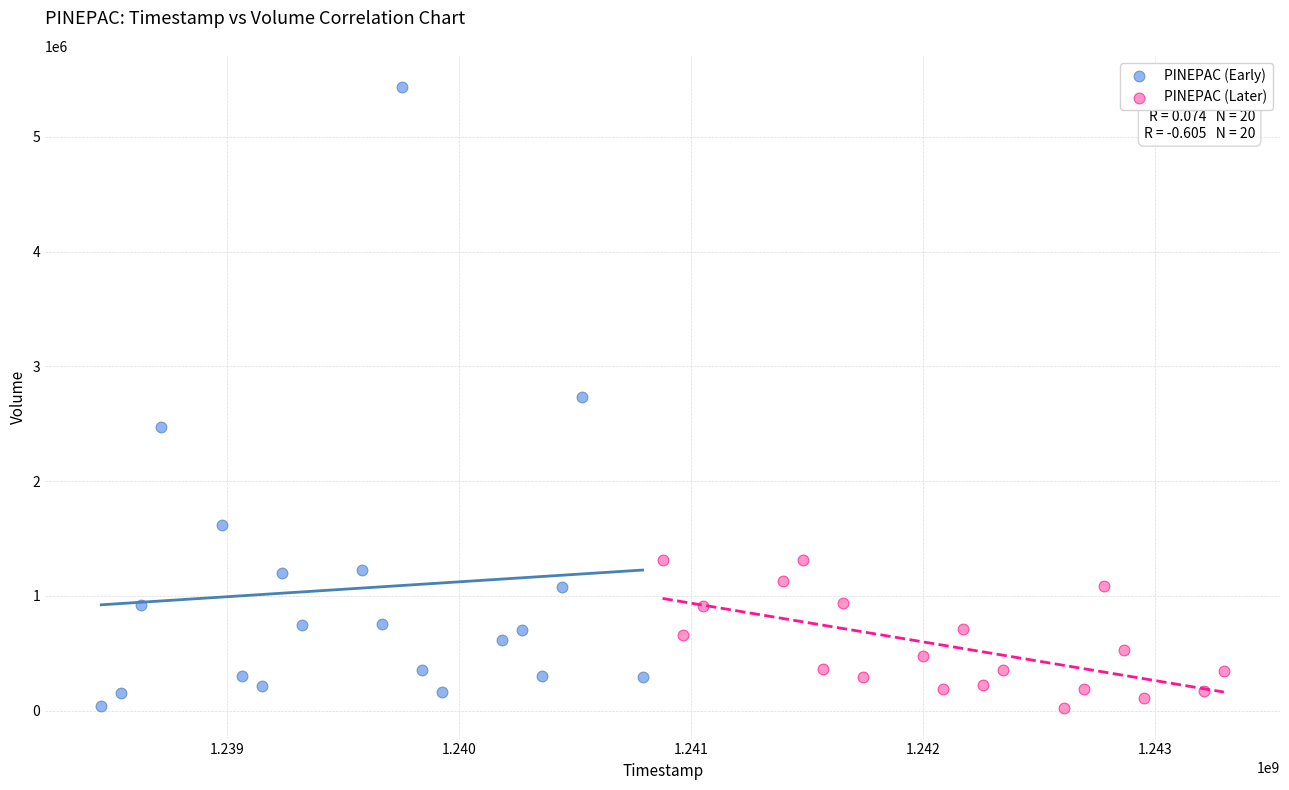

Which series contains the highest Y value?

PINEPAC (Early)